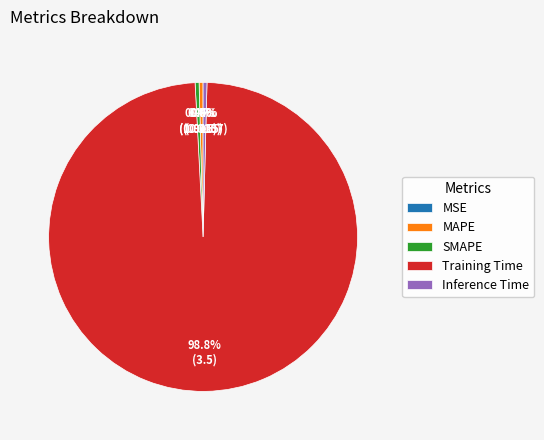

To the nearest percent, what is the average slice percentage?

20%